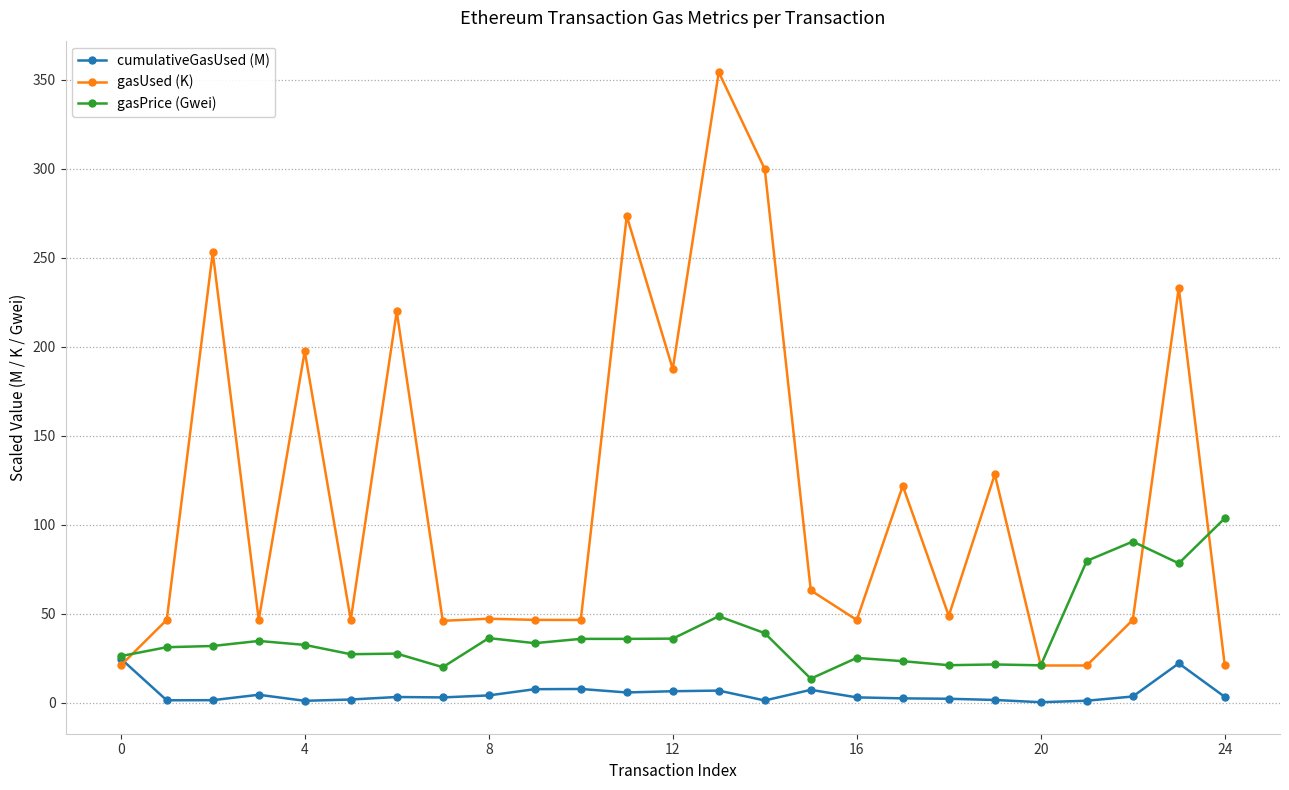

Does the chart have visible grid lines?

Yes